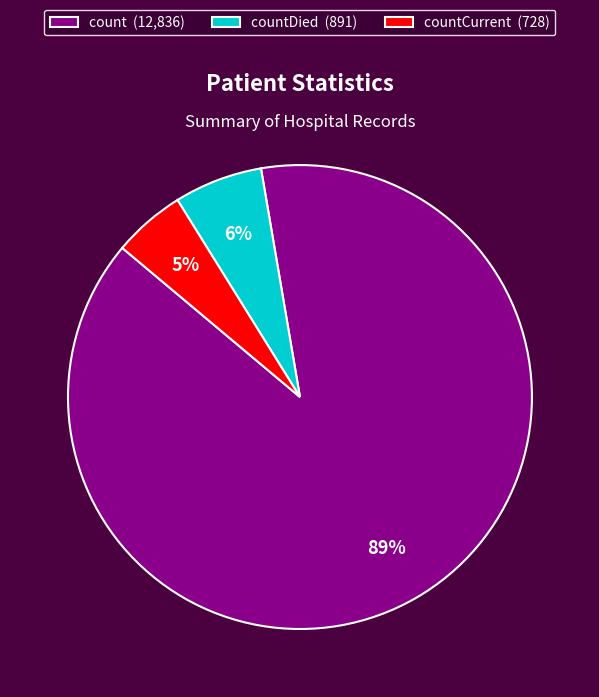

Is there any slice that represents more than half of the pie?

Yes